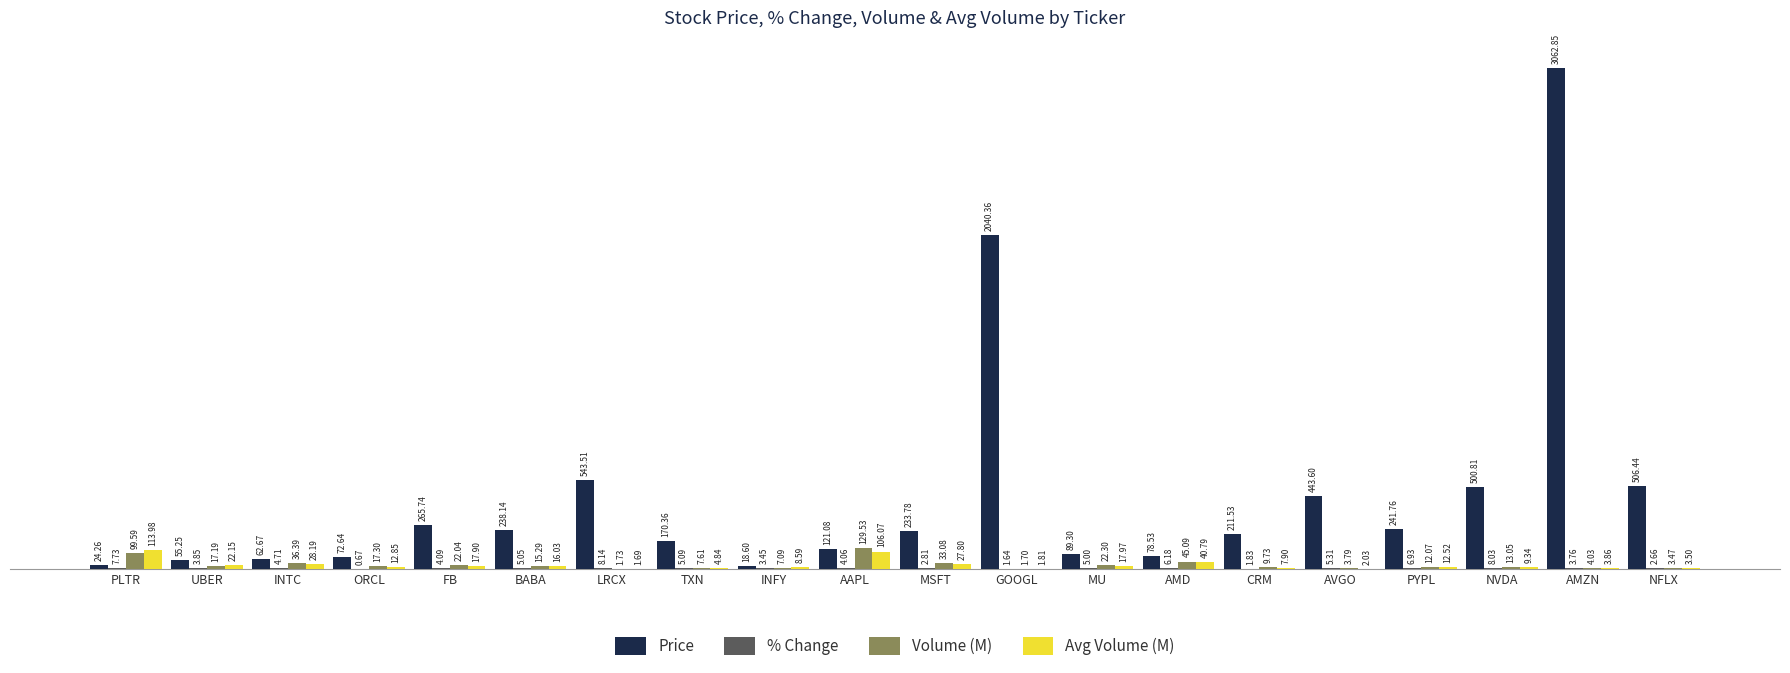

At which category is the sum across all series the highest?

AMZN